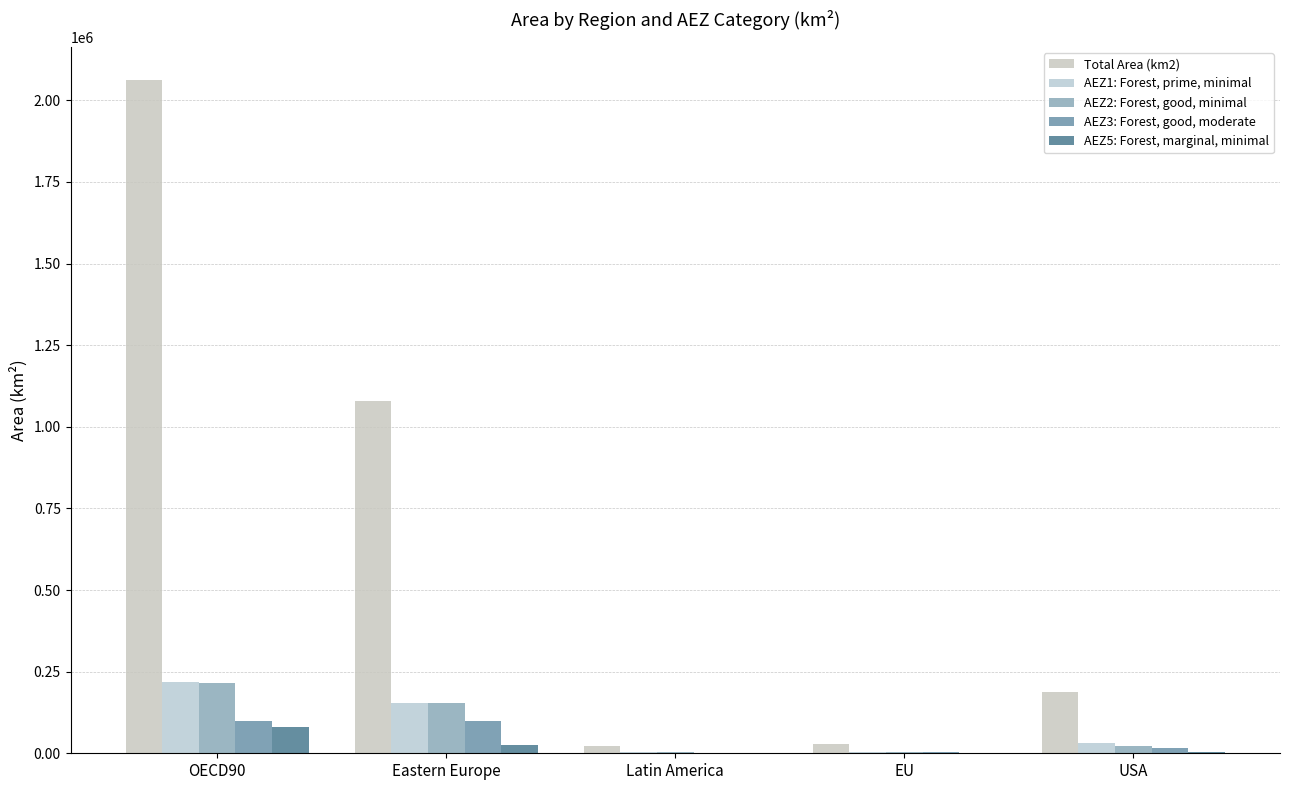

What is the total value across all series at OECD90?

2674343.1